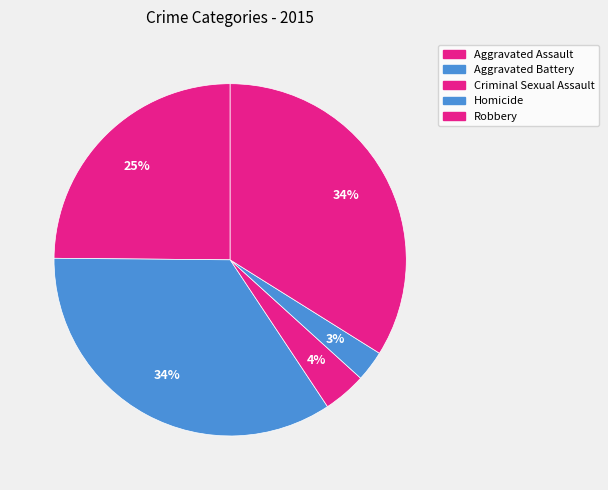

To the nearest percent, what is the average slice percentage?

20%